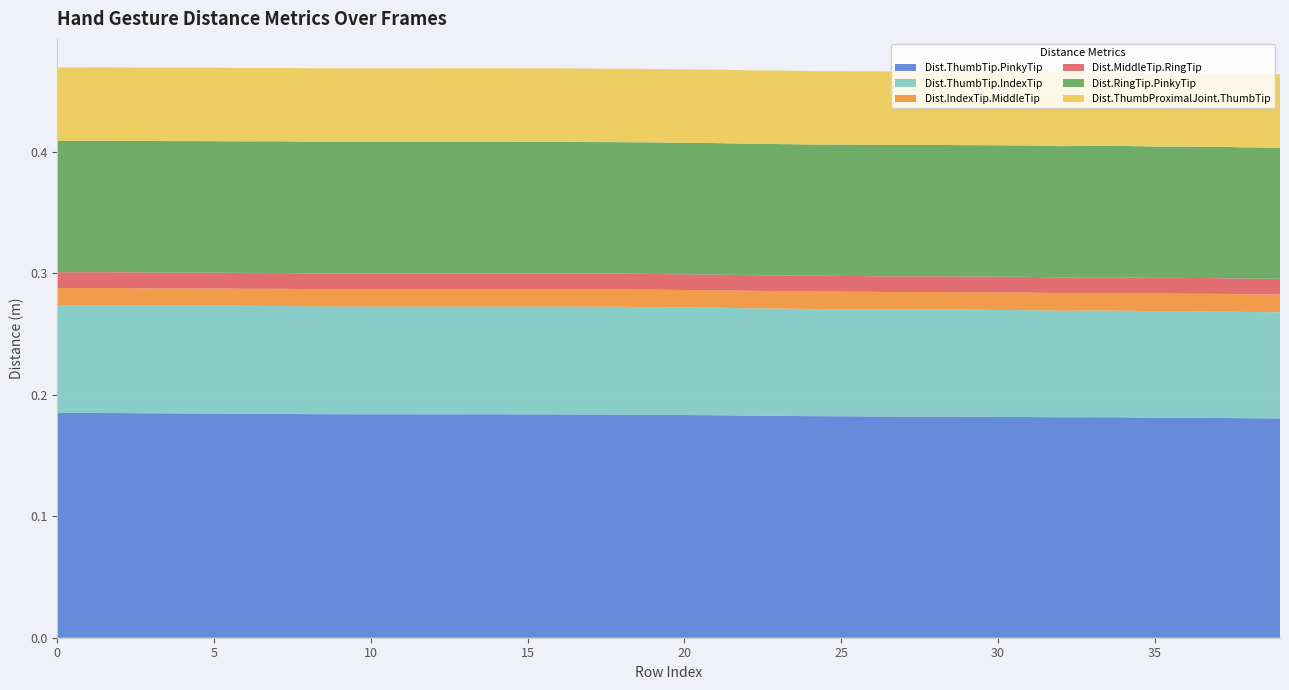

Reading right to left, transcribe all the data shown in this chart.

Dist.ThumbTip.PinkyTip: 39=0.2	38=0.2	37=0.2	36=0.2	35=0.2	34=0.2	33=0.2	32=0.2	31=0.2	30=0.2	29=0.2	28=0.2	27=0.2	26=0.2	25=0.2	24=0.2	23=0.2	22=0.2	21=0.2	20=0.2	19=0.2	18=0.2	17=0.2	16=0.2	15=0.2	14=0.2	13=0.2	12=0.2	11=0.2	10=0.2	9=0.2	8=0.2	7=0.2	6=0.2	5=0.2	4=0.2	3=0.2	2=0.2	1=0.2	0=0.2
Dist.ThumbTip.IndexTip: 39=0.1	38=0.1	37=0.1	36=0.1	35=0.1	34=0.1	33=0.1	32=0.1	31=0.1	30=0.1	29=0.1	28=0.1	27=0.1	26=0.1	25=0.1	24=0.1	23=0.1	22=0.1	21=0.1	20=0.1	19=0.1	18=0.1	17=0.1	16=0.1	15=0.1	14=0.1	13=0.1	12=0.1	11=0.1	10=0.1	9=0.1	8=0.1	7=0.1	6=0.1	5=0.1	4=0.1	3=0.1	2=0.1	1=0.1	0=0.1
Dist.IndexTip.MiddleTip: 39=0.0	38=0.0	37=0.0	36=0.0	35=0.0	34=0.0	33=0.0	32=0.0	31=0.0	30=0.0	29=0.0	28=0.0	27=0.0	26=0.0	25=0.0	24=0.0	23=0.0	22=0.0	21=0.0	20=0.0	19=0.0	18=0.0	17=0.0	16=0.0	15=0.0	14=0.0	13=0.0	12=0.0	11=0.0	10=0.0	9=0.0	8=0.0	7=0.0	6=0.0	5=0.0	4=0.0	3=0.0	2=0.0	1=0.0	0=0.0
Dist.MiddleTip.RingTip: 39=0.0	38=0.0	37=0.0	36=0.0	35=0.0	34=0.0	33=0.0	32=0.0	31=0.0	30=0.0	29=0.0	28=0.0	27=0.0	26=0.0	25=0.0	24=0.0	23=0.0	22=0.0	21=0.0	20=0.0	19=0.0	18=0.0	17=0.0	16=0.0	15=0.0	14=0.0	13=0.0	12=0.0	11=0.0	10=0.0	9=0.0	8=0.0	7=0.0	6=0.0	5=0.0	4=0.0	3=0.0	2=0.0	1=0.0	0=0.0
Dist.RingTip.PinkyTip: 39=0.1	38=0.1	37=0.1	36=0.1	35=0.1	34=0.1	33=0.1	32=0.1	31=0.1	30=0.1	29=0.1	28=0.1	27=0.1	26=0.1	25=0.1	24=0.1	23=0.1	22=0.1	21=0.1	20=0.1	19=0.1	18=0.1	17=0.1	16=0.1	15=0.1	14=0.1	13=0.1	12=0.1	11=0.1	10=0.1	9=0.1	8=0.1	7=0.1	6=0.1	5=0.1	4=0.1	3=0.1	2=0.1	1=0.1	0=0.1
Dist.ThumbProximalJoint.ThumbTip: 39=0.1	38=0.1	37=0.1	36=0.1	35=0.1	34=0.1	33=0.1	32=0.1	31=0.1	30=0.1	29=0.1	28=0.1	27=0.1	26=0.1	25=0.1	24=0.1	23=0.1	22=0.1	21=0.1	20=0.1	19=0.1	18=0.1	17=0.1	16=0.1	15=0.1	14=0.1	13=0.1	12=0.1	11=0.1	10=0.1	9=0.1	8=0.1	7=0.1	6=0.1	5=0.1	4=0.1	3=0.1	2=0.1	1=0.1	0=0.1